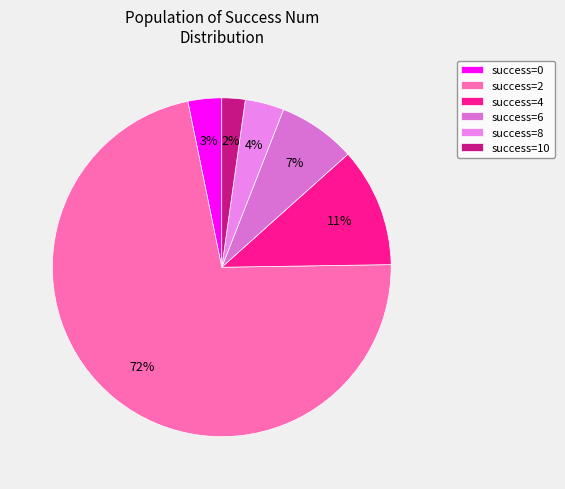

What is the largest slice in the pie chart?

success=2